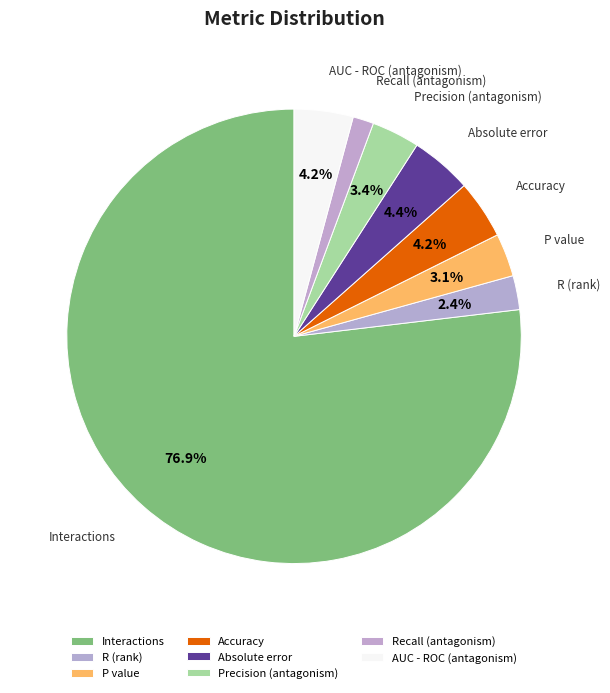

To the nearest percent, what portion does Precision (antagonism) represent?

3%